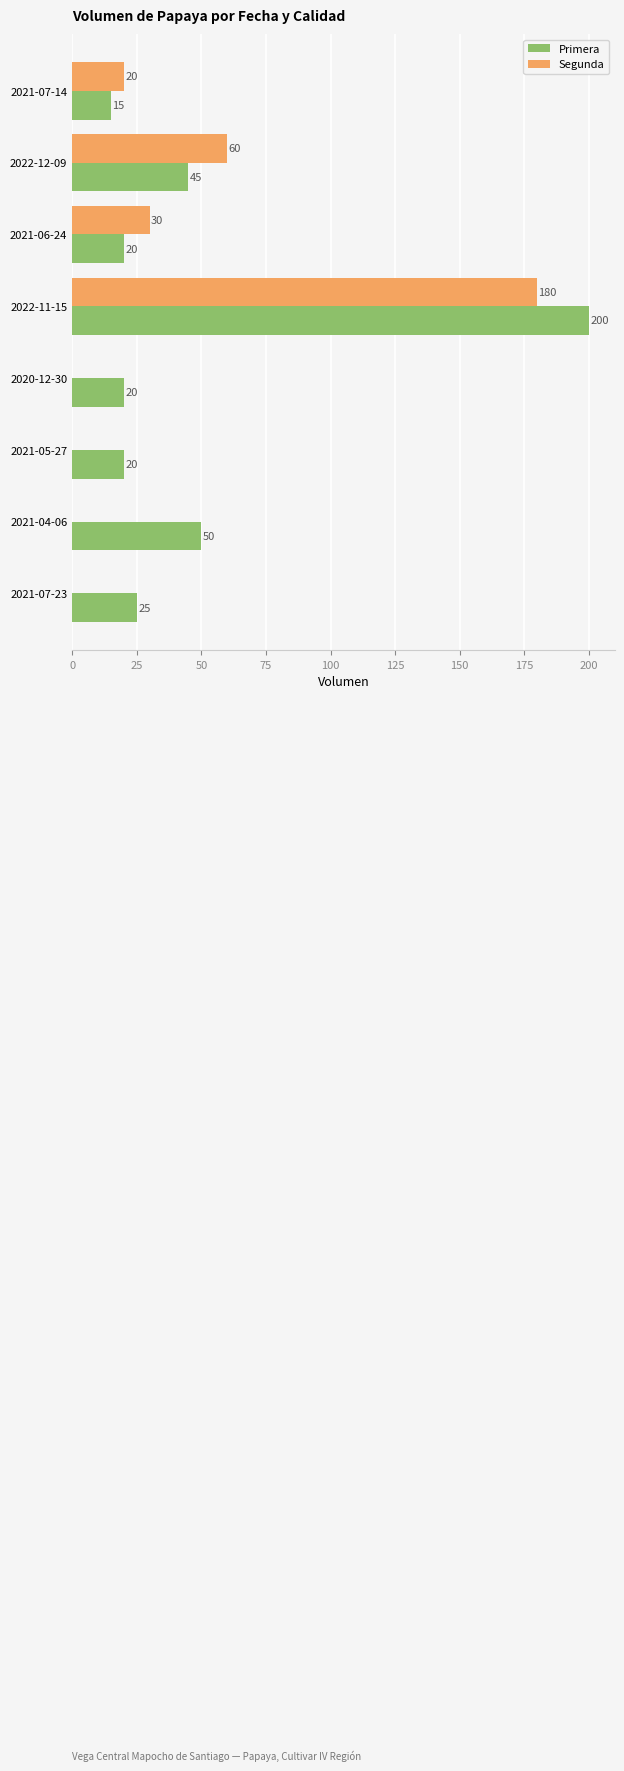

Which category has the highest value in the Primera series?

2022-11-15